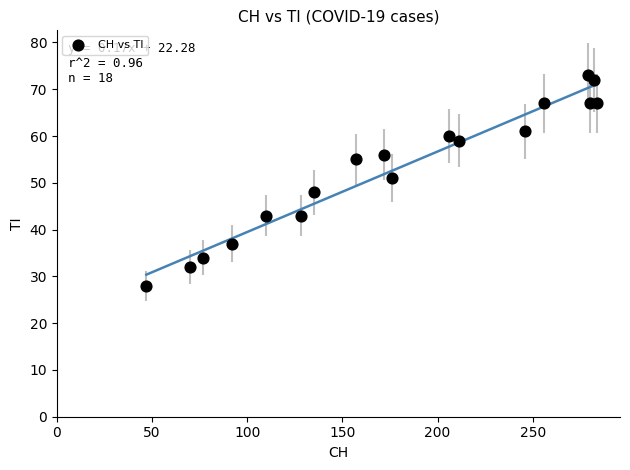

What is the range of Y values (max minus min)?

45